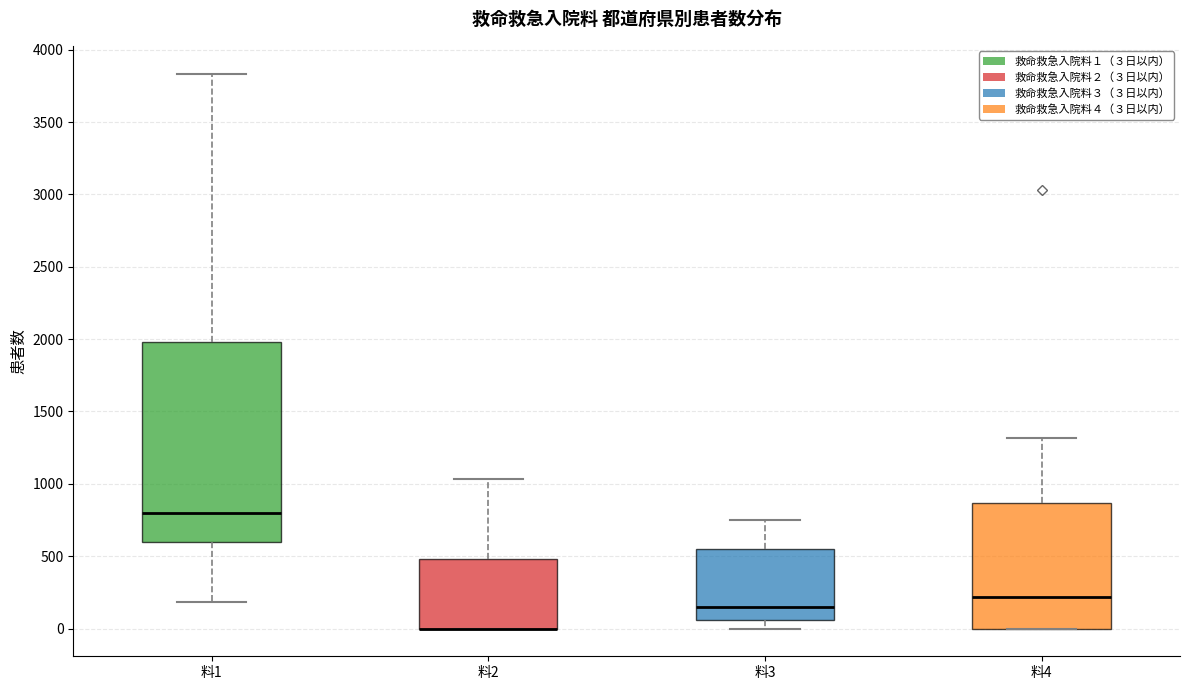

Which box is the tallest, from its lower edge to its upper edge?

料1